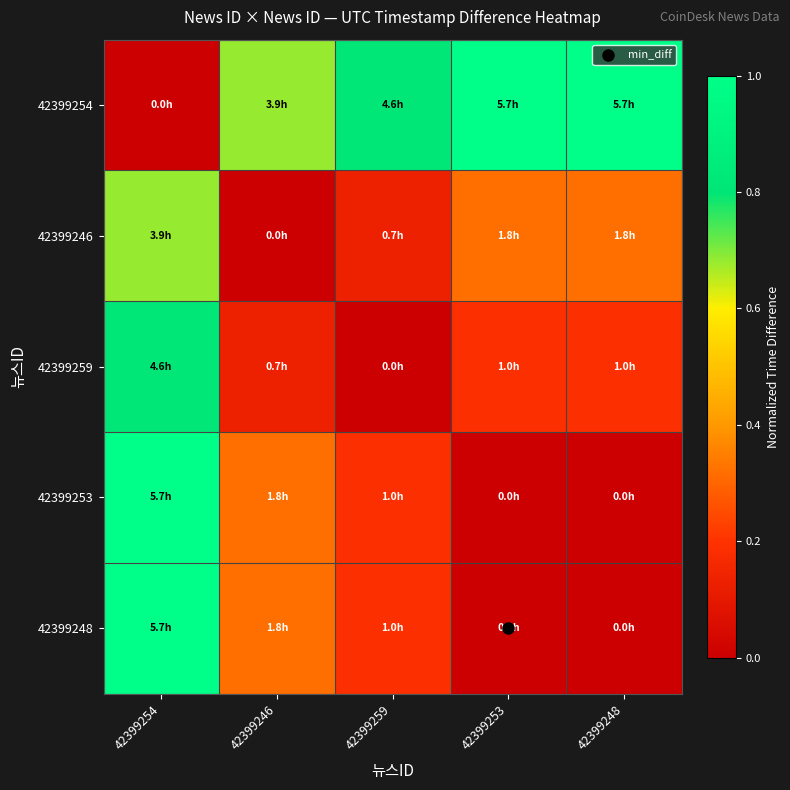

What is the total value across all series at 42399246?

1.4